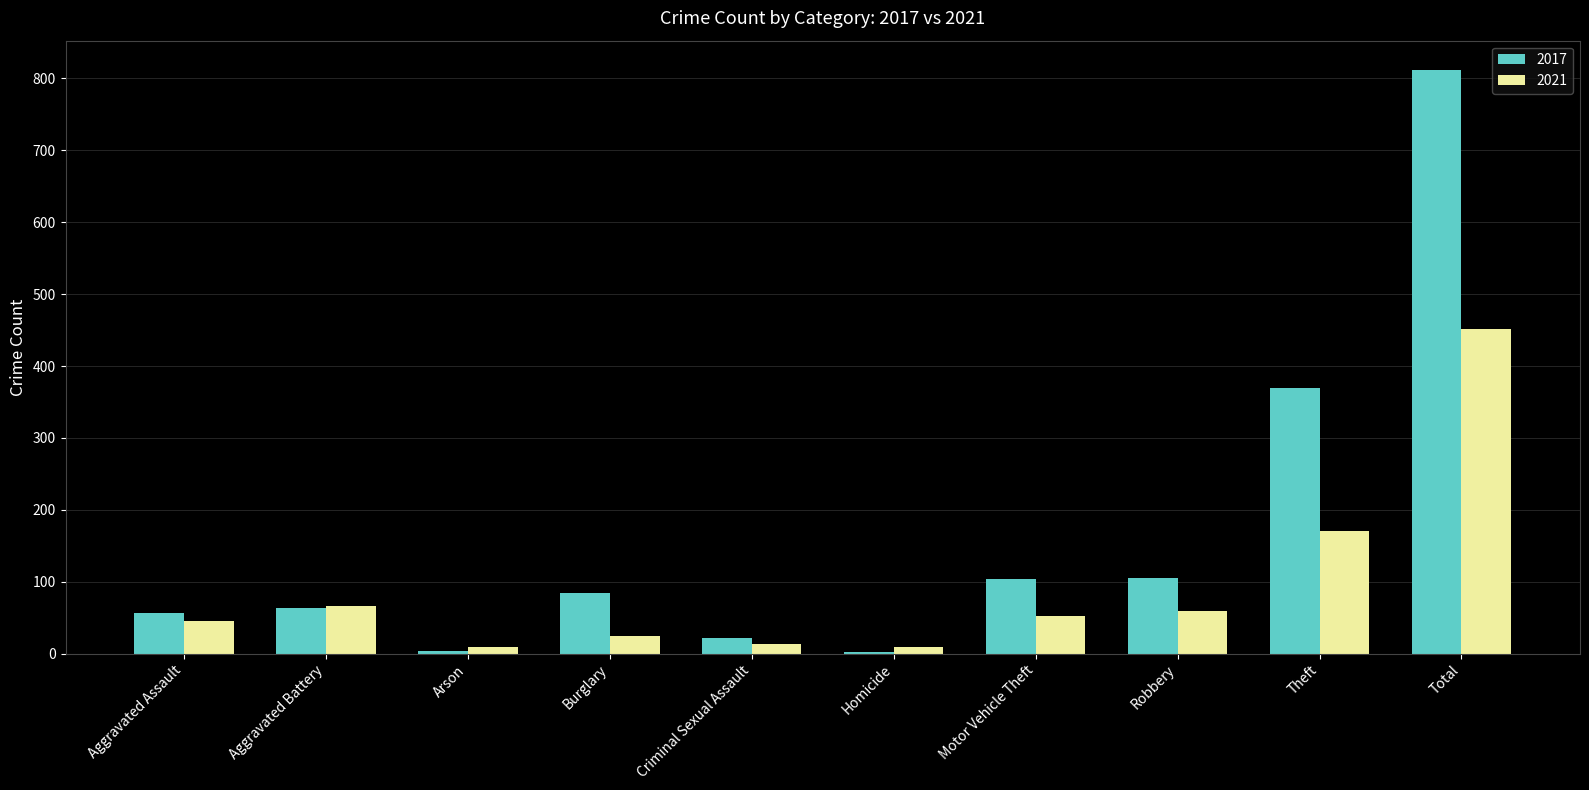

At Motor Vehicle Theft, list the series in order from smallest to largest.

2021, 2017